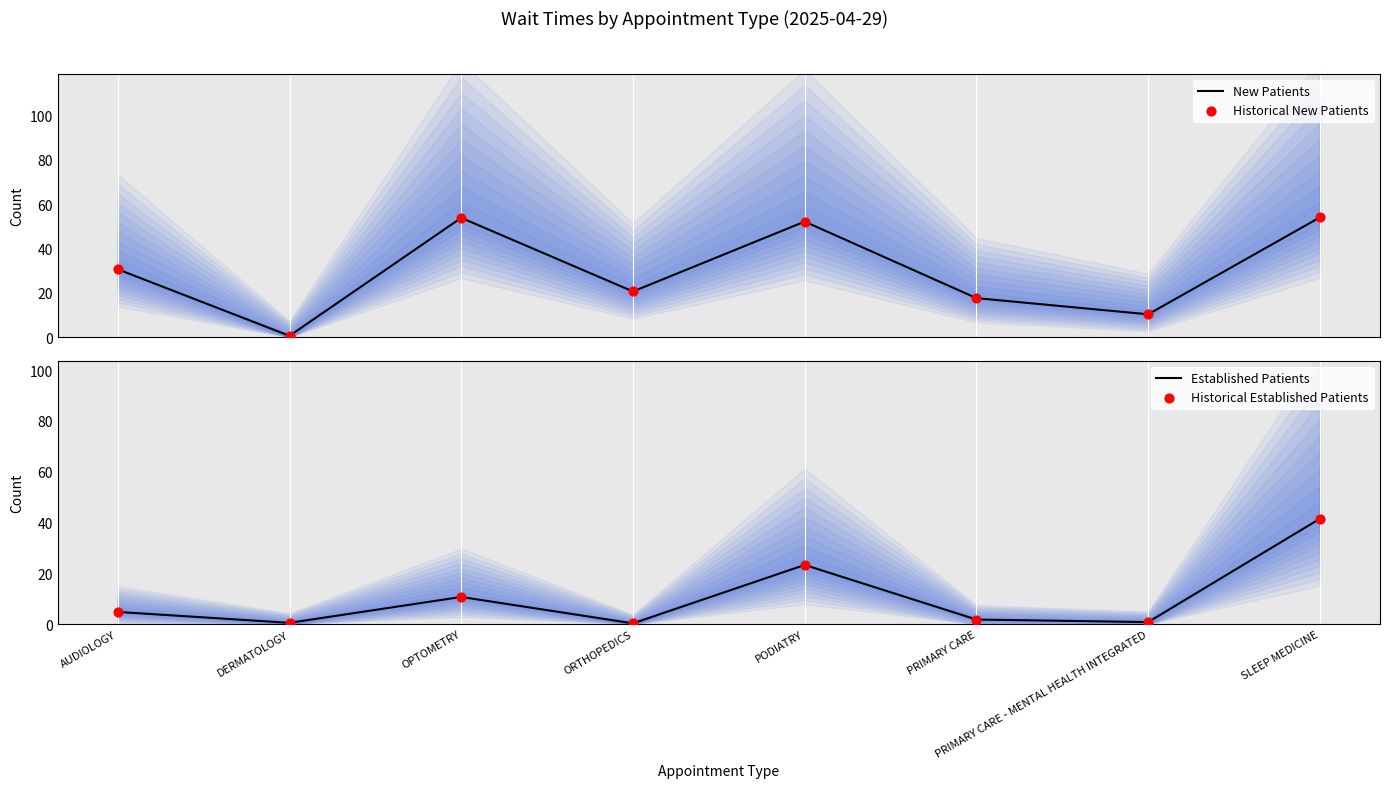

Which series contains the lowest Y value?

Established Patients